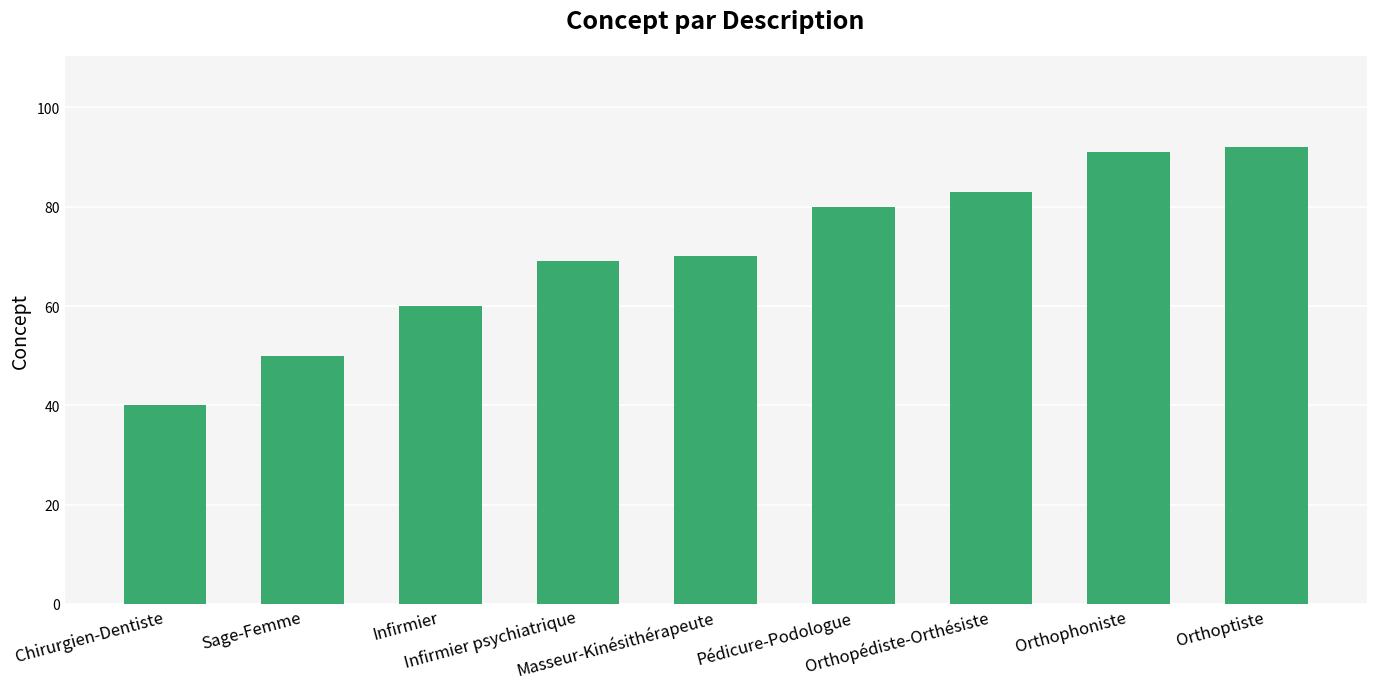

How many data points does each series have?

9